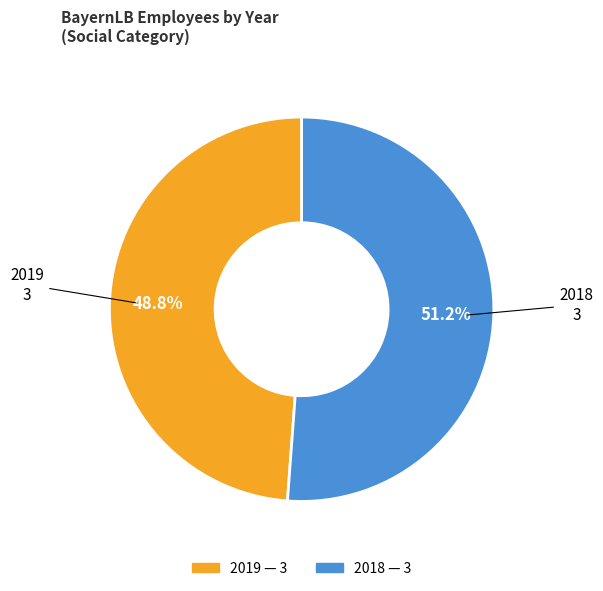

To the nearest percent, what is the difference between the largest and smallest slice percentages?

2%